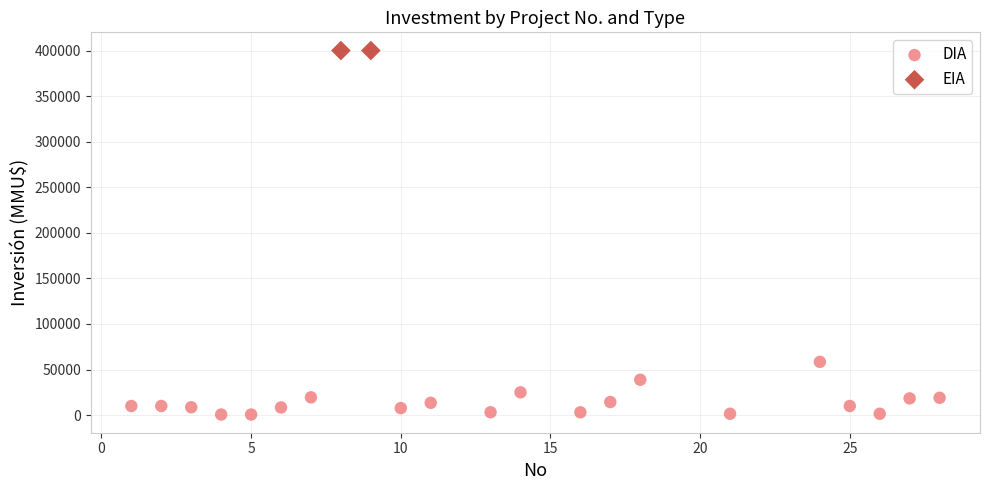

What are all the series names shown in the legend?

DIA, EIA